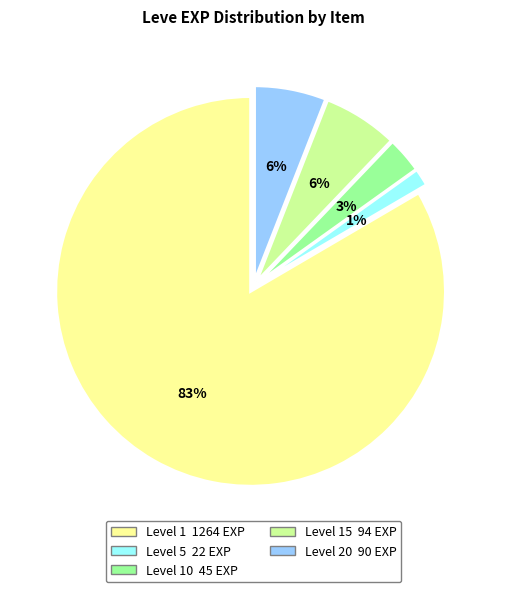

Is there a majority slice in this chart?

Yes